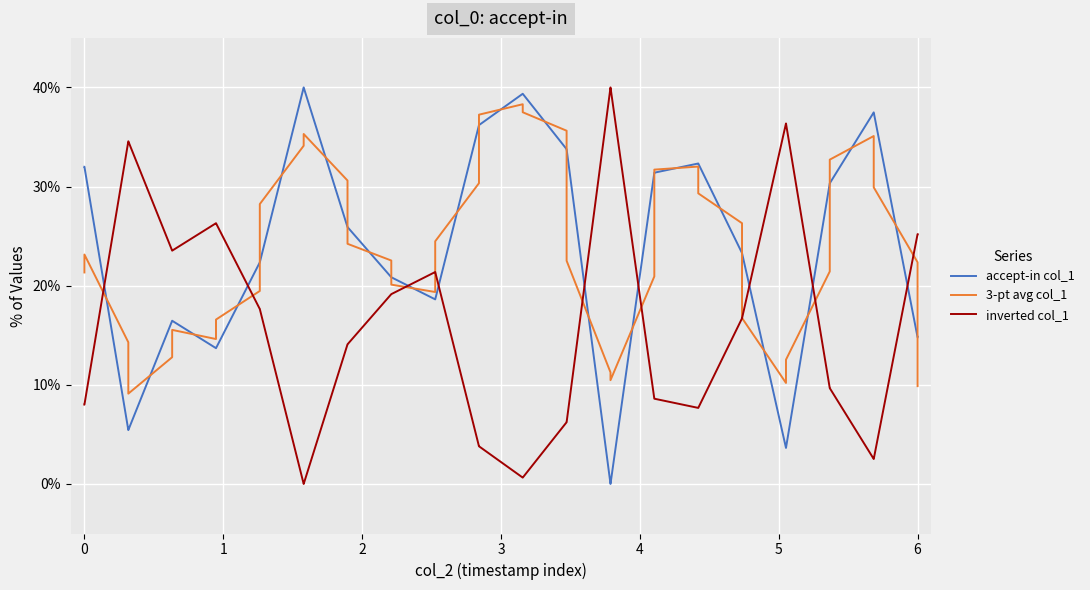

Does the chart display data point markers on the line(s)?

No